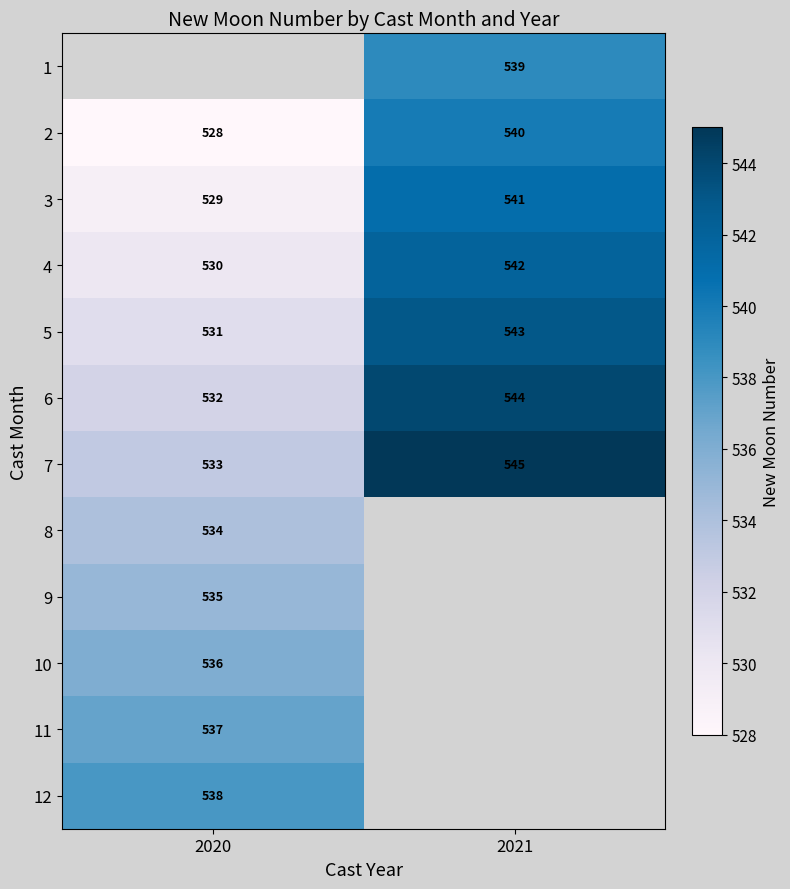

At which label is 5 closest to 537?

2020